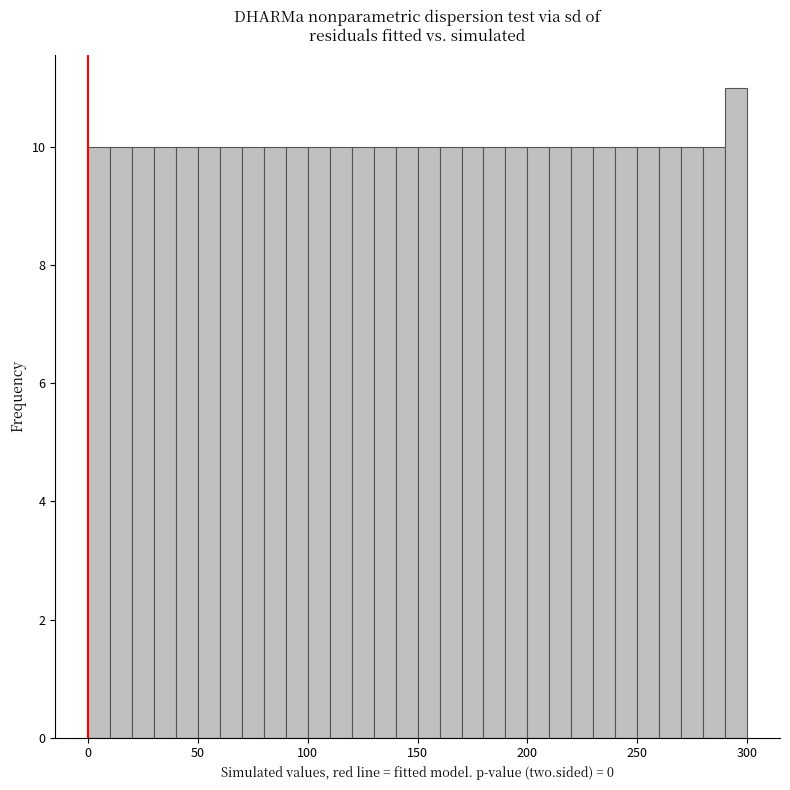

Read against the x-axis, roughly where is the centre of the tallest bar?

295